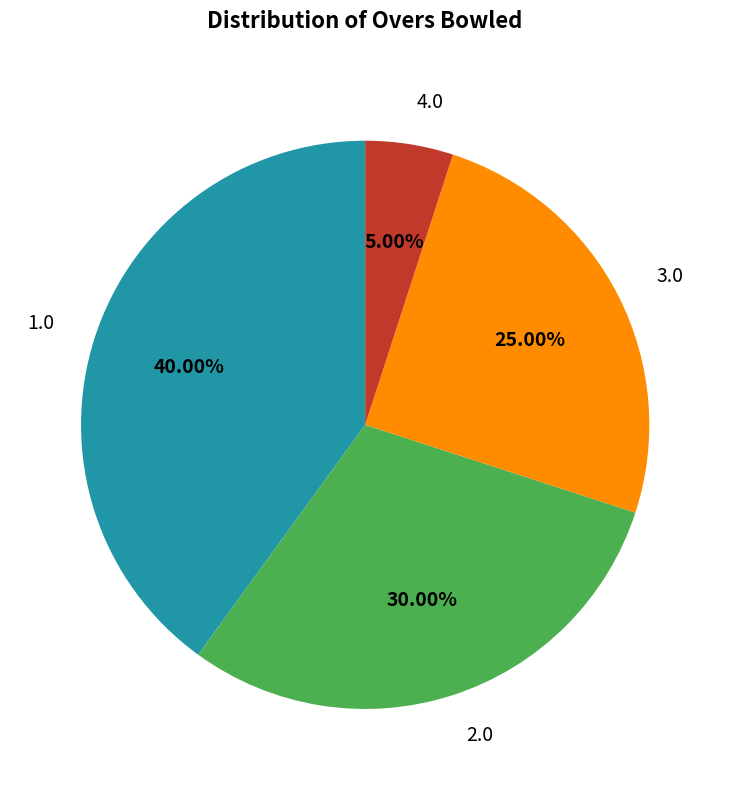

Which category has the biggest portion of the pie?

1.0